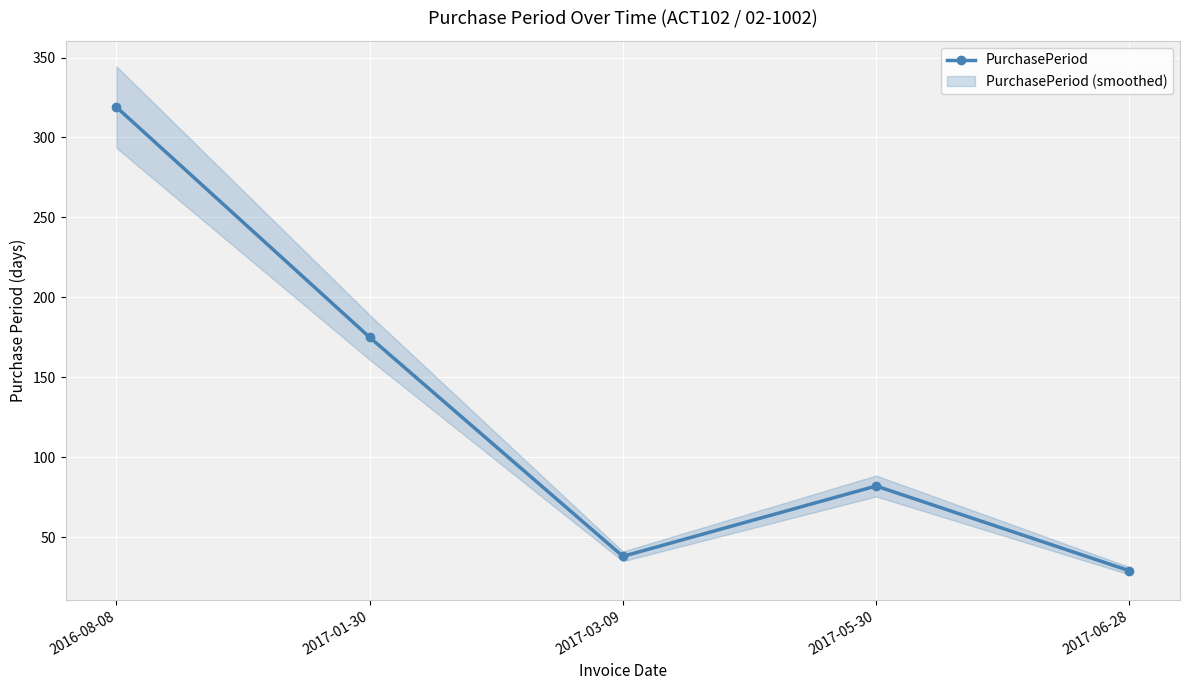

Reading left to right, list all the values displayed in this chart.

2016-08-08=319	2017-01-30=175	2017-03-09=38	2017-05-30=82	2017-06-28=29